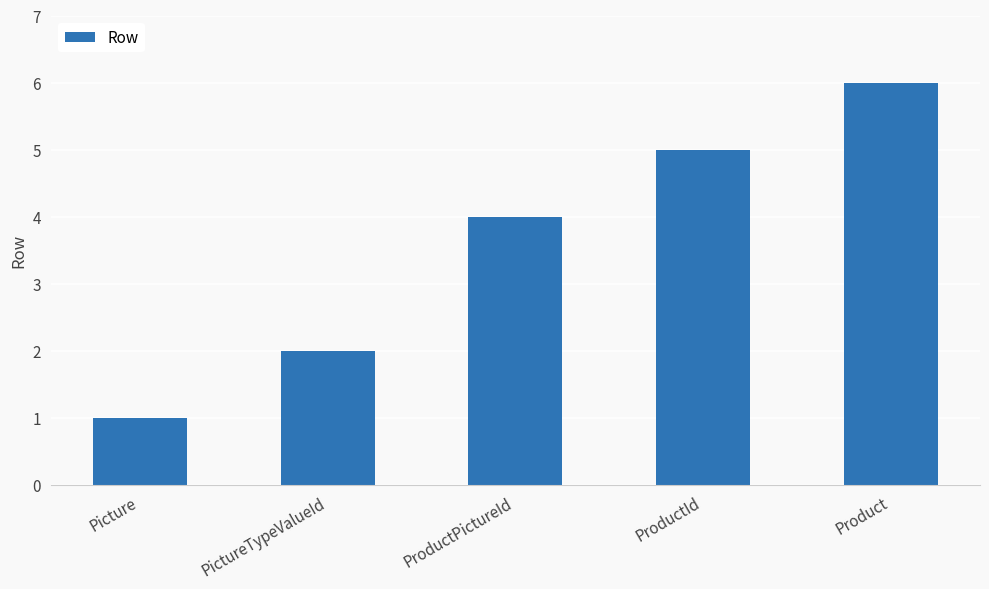

How many bars are there in total?

5